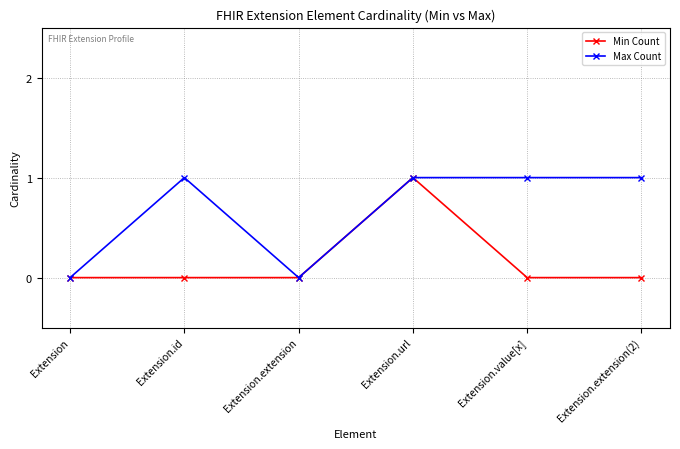

The Min Count series shows 0 at Extension.extension(2). True or false?

True